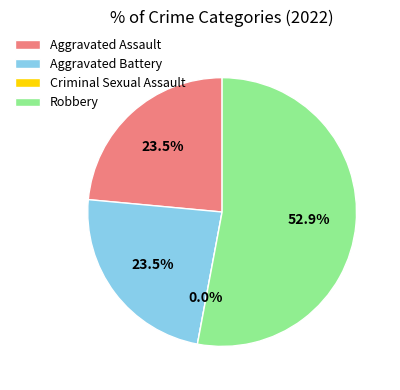

To the nearest percent, what is the difference between the Aggravated Battery and Robbery slice percentages?

29%